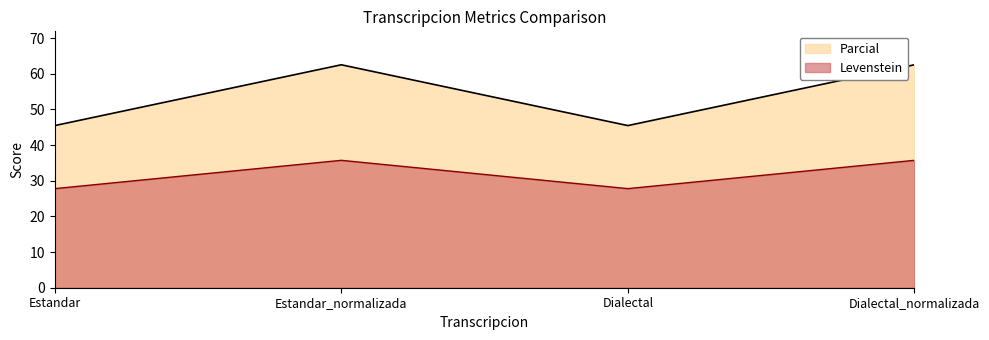

Is the value of Levenstein at Dialectal greater than the value of Parcial at Estandar?

No